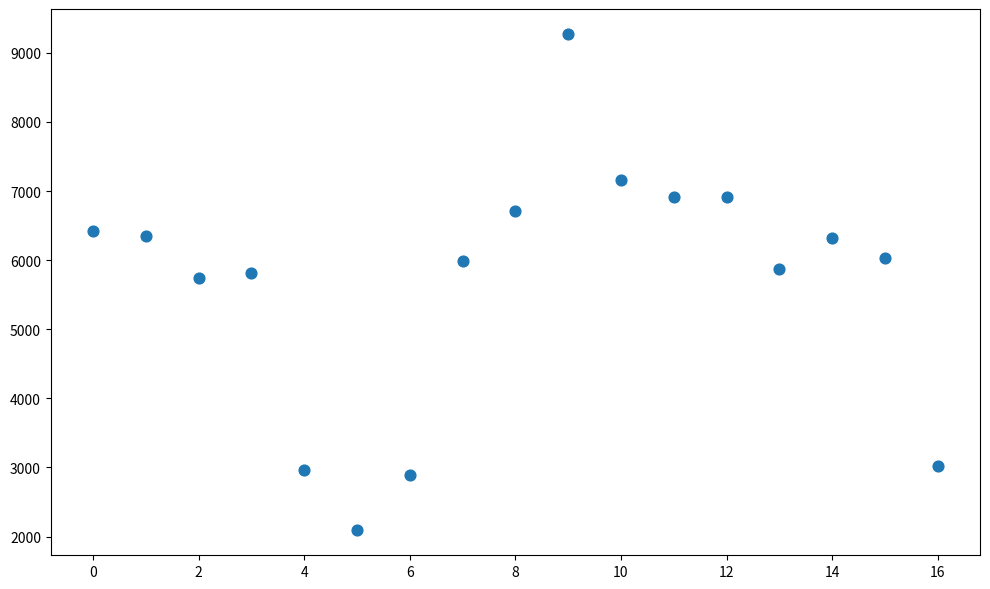

What is the range of Y values (max minus min)?

7186